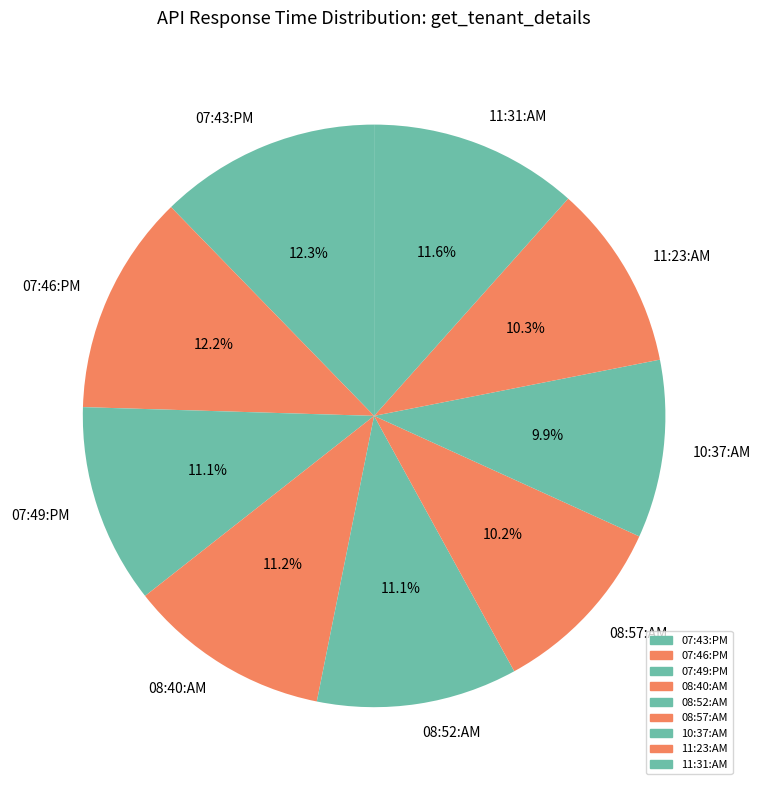

True or false: 11:23:AM accounts for 1% of the total.

False